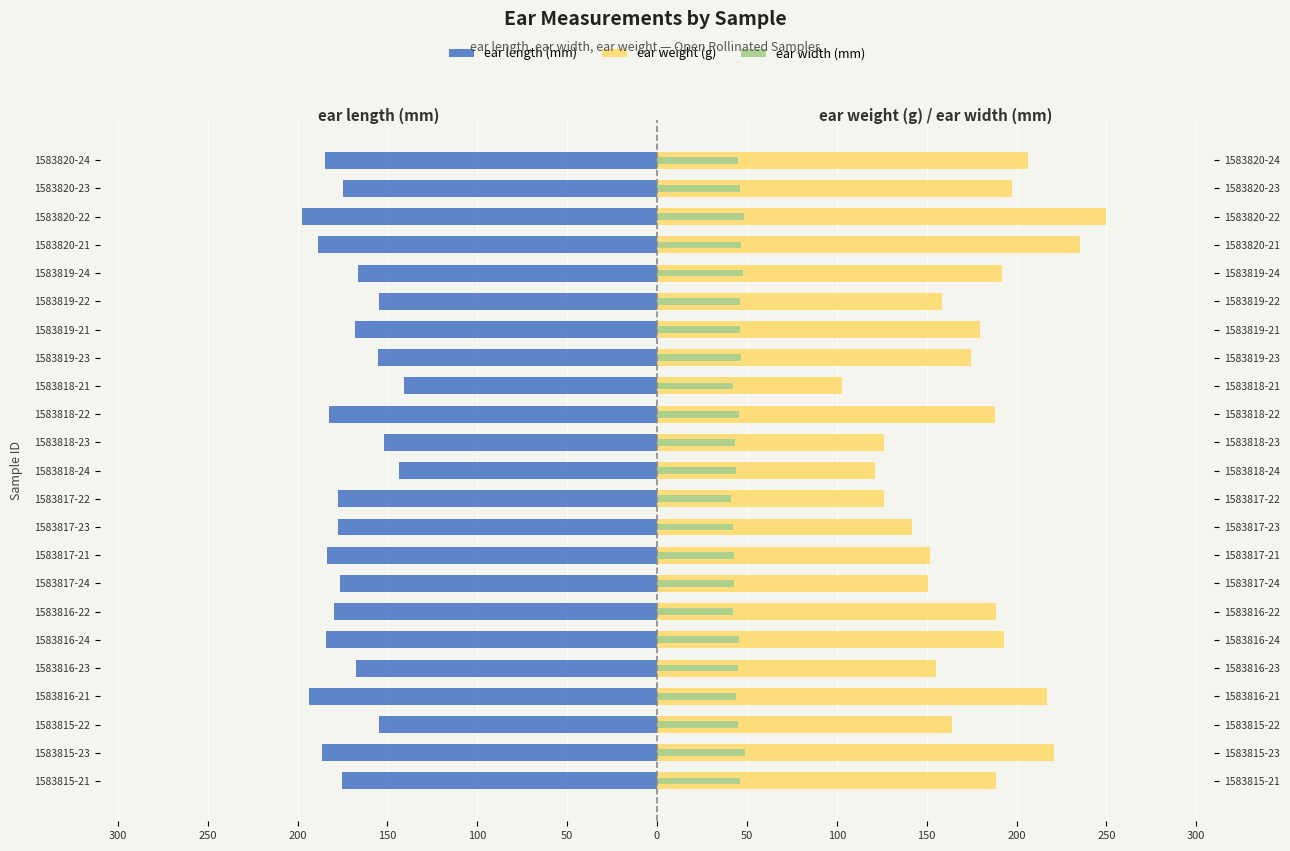

Which series has the largest total across all categories?

ear weight (g)